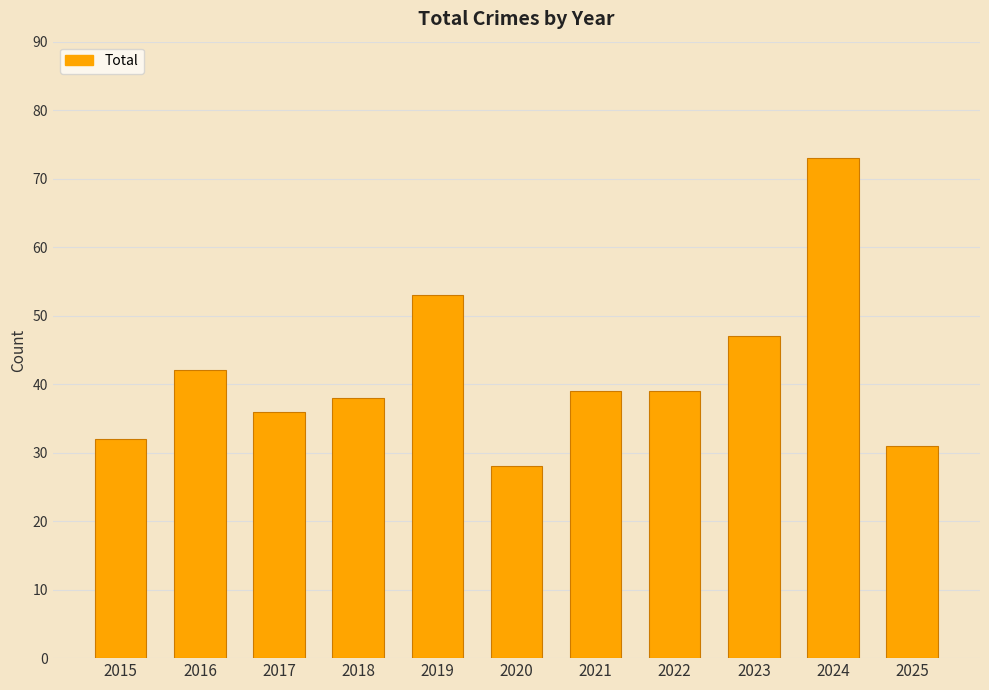

What is the difference between the maximum and second lowest values?

42